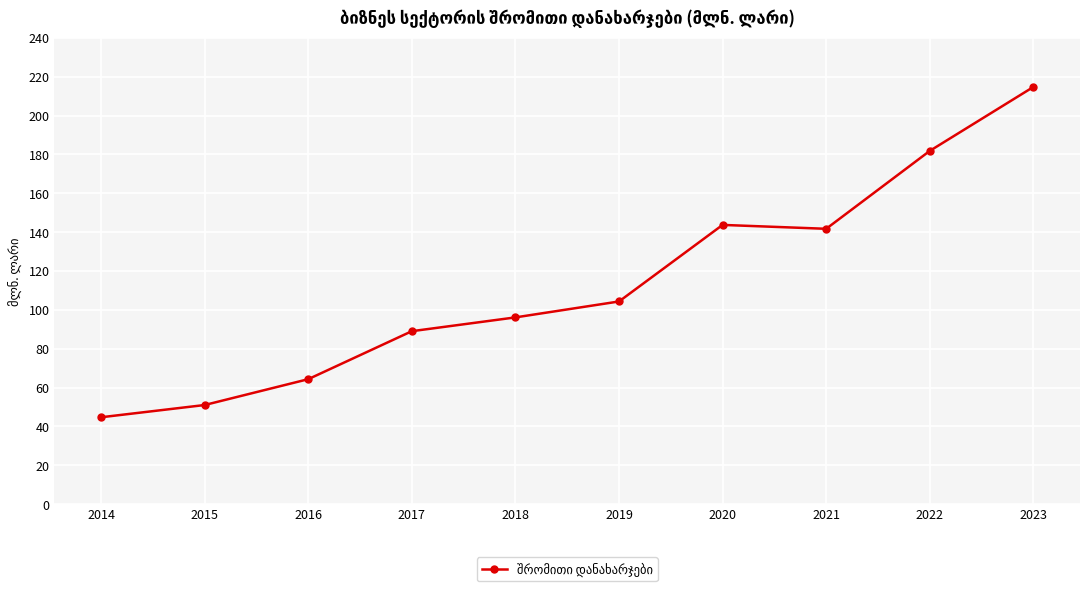

Reading right to left, extract all data points from this chart.

214.7	181.8	141.7	143.7	104.3	96.1	89.0	64.3	51.0	44.7